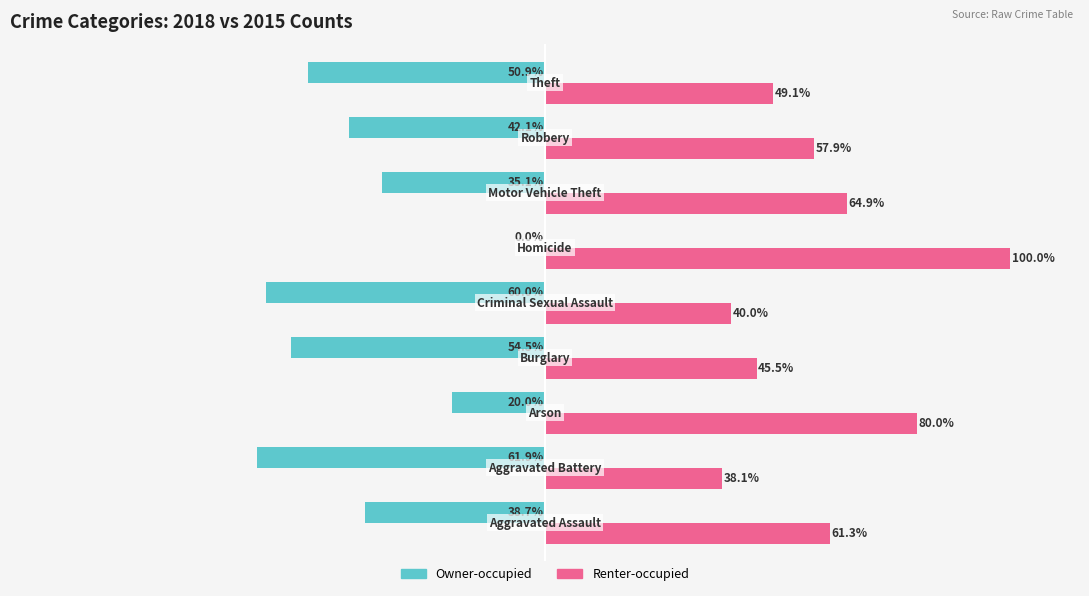

Which series has the largest total across all categories?

Renter-occupied